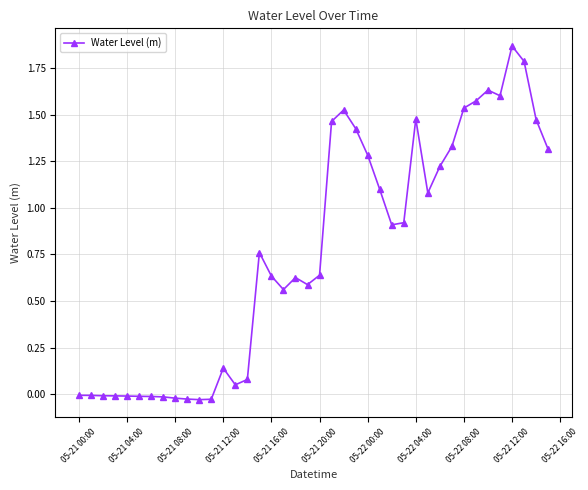

What is the difference between the second highest and minimum values?

1.8